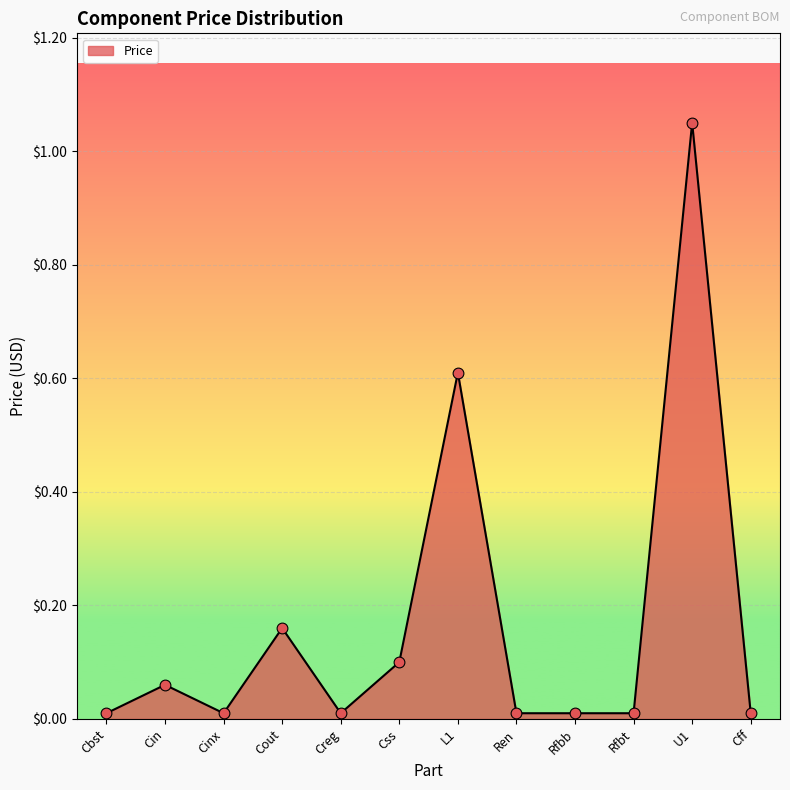

Between L1 and Css, which is larger?

L1